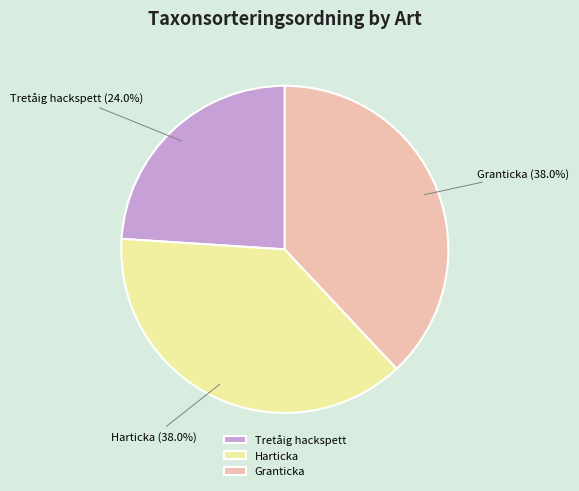

Which has a higher value, Harticka or Tretåig hackspett?

Harticka